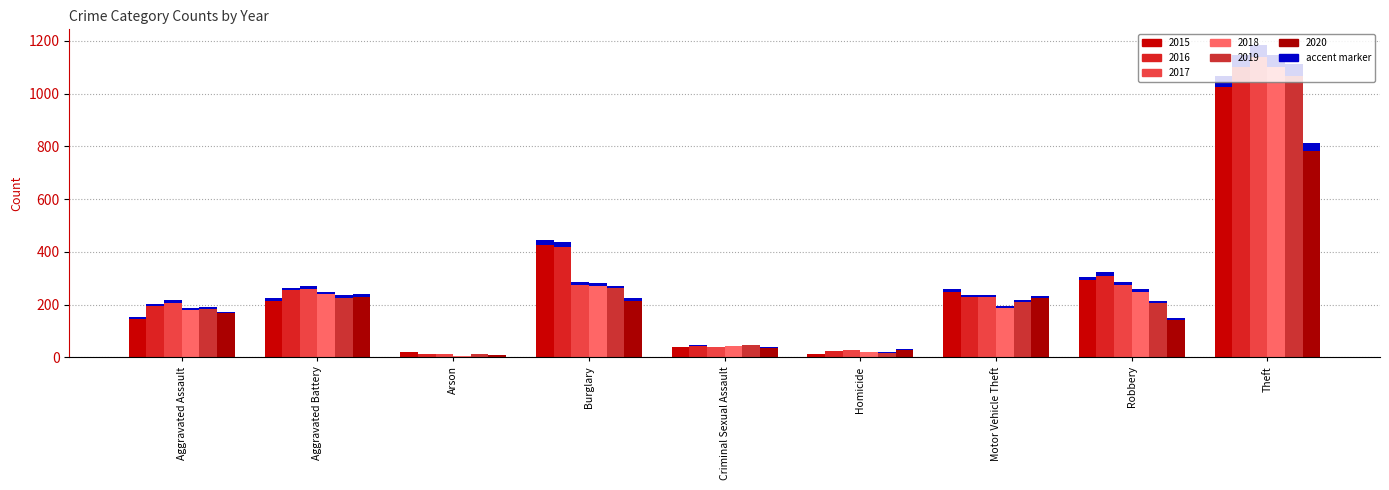

What is the total value across all series at Robbery?

1531